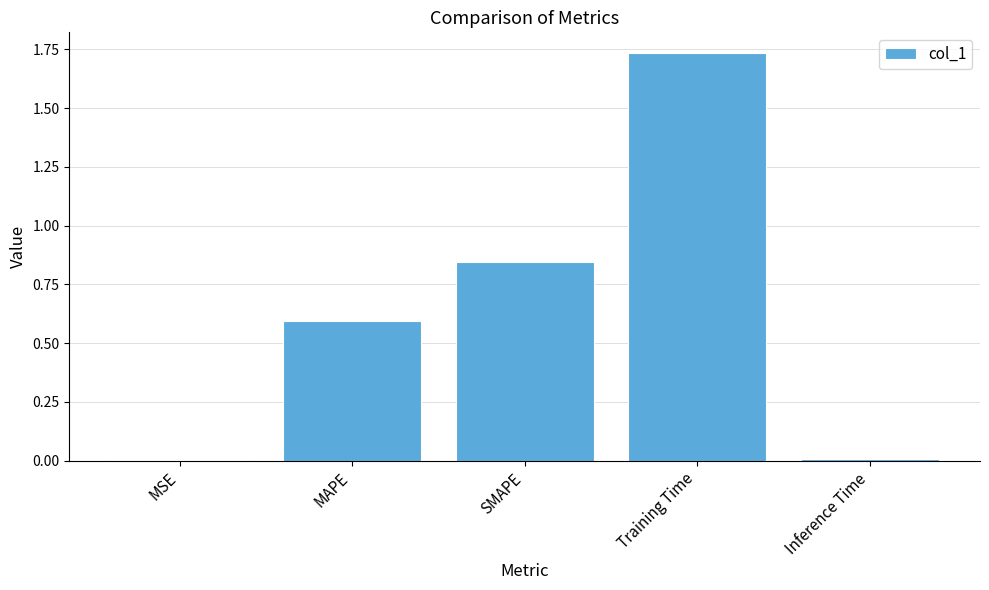

Approximately how many times larger is the value at MAPE compared to Training Time?

0.3